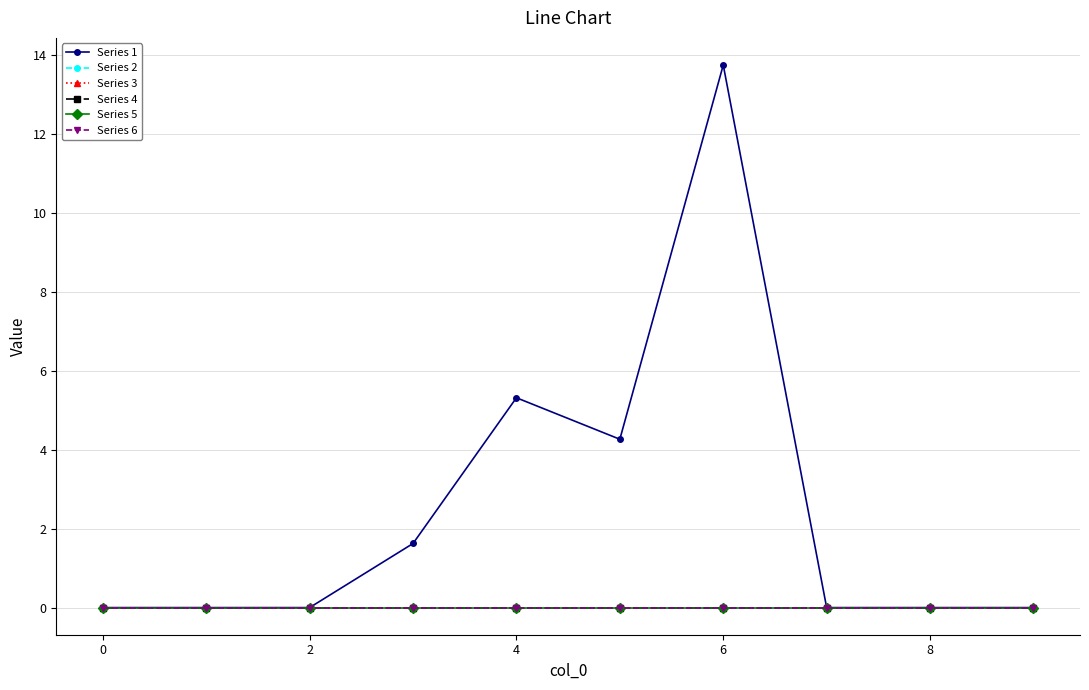

Does the chart have visible grid lines?

Yes